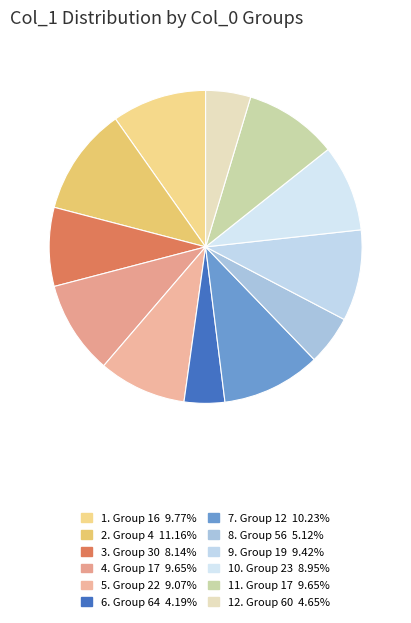

How many segments does this pie chart have?

12